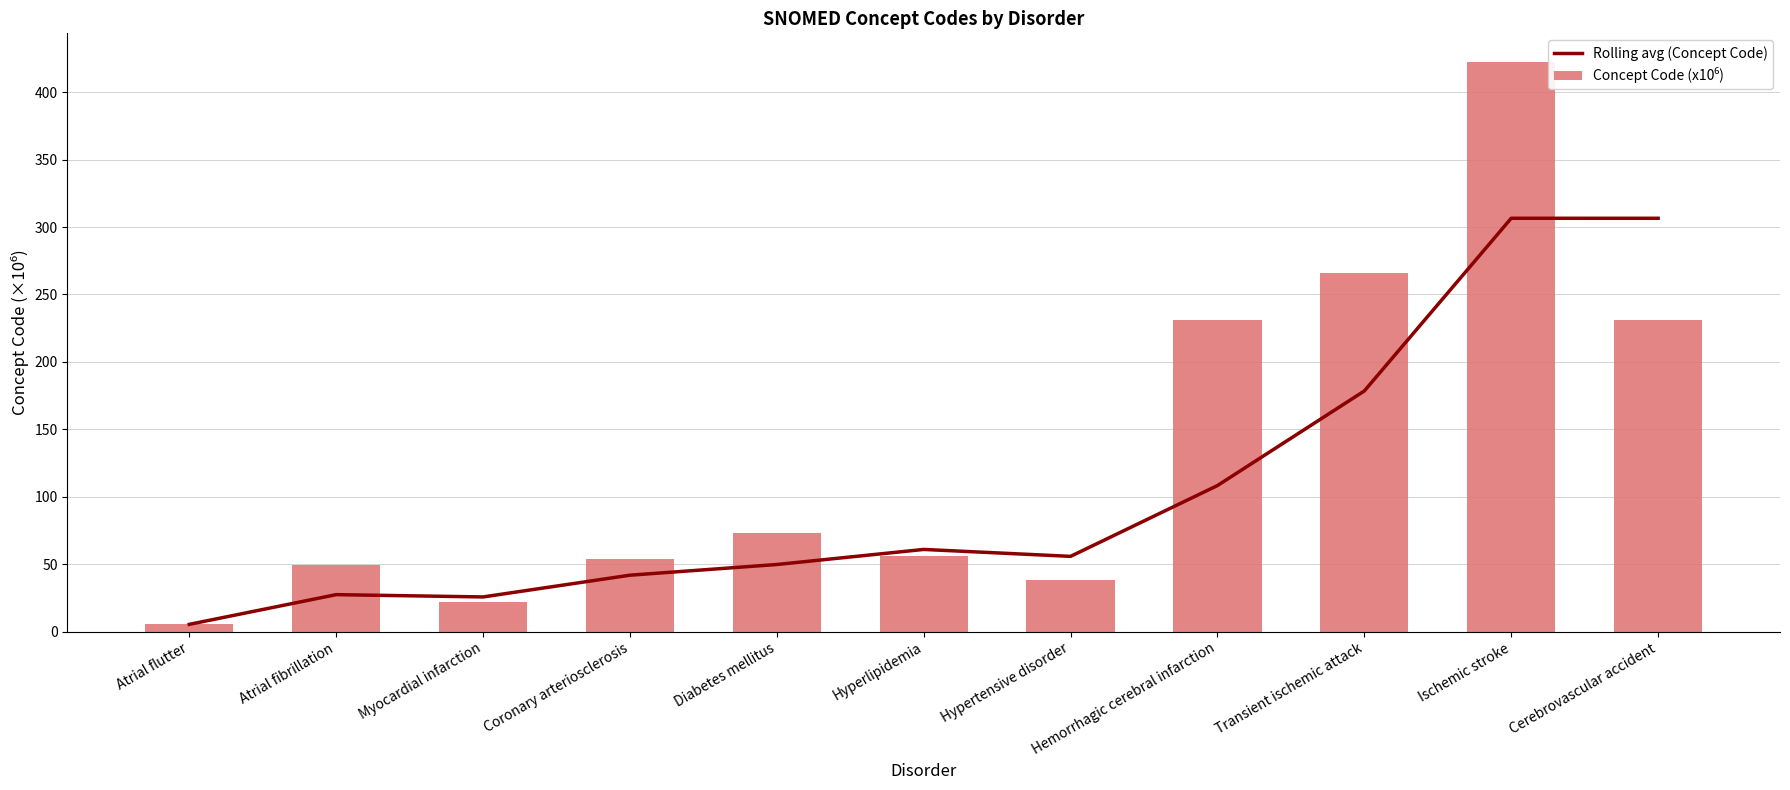

At which category does the chart reach its peak across all series?

Ischemic stroke